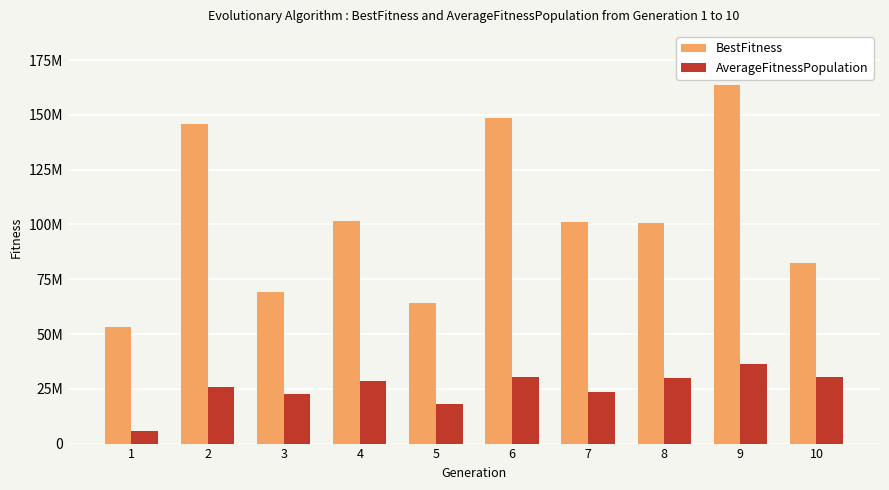

Does the chart contain any negative values?

No